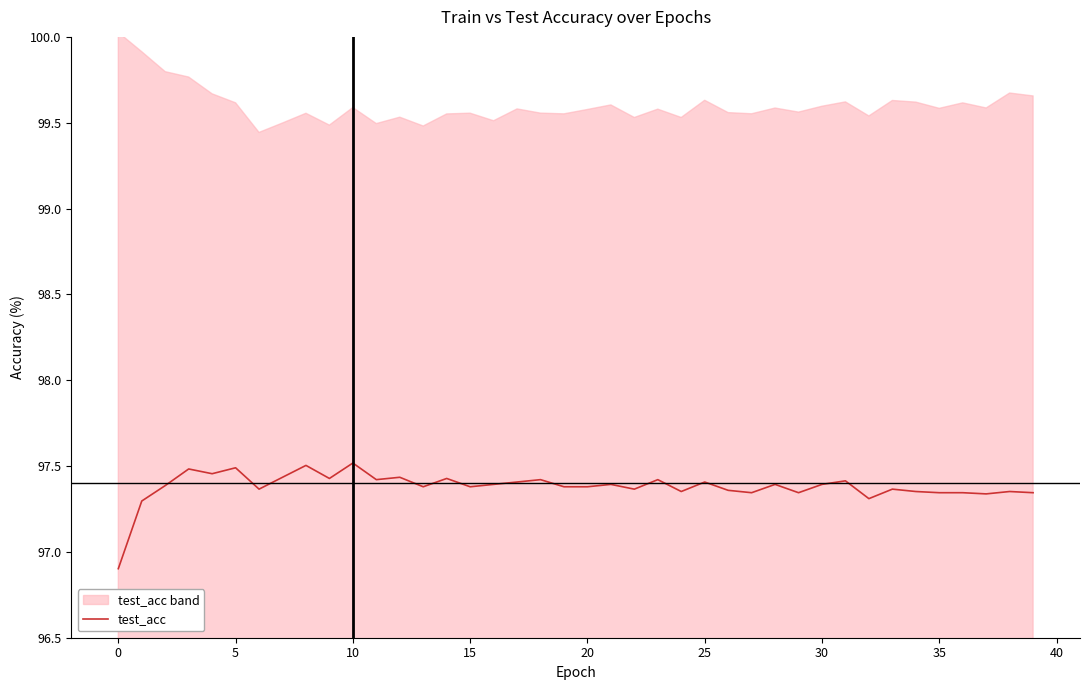

Does the chart have visible grid lines?

No